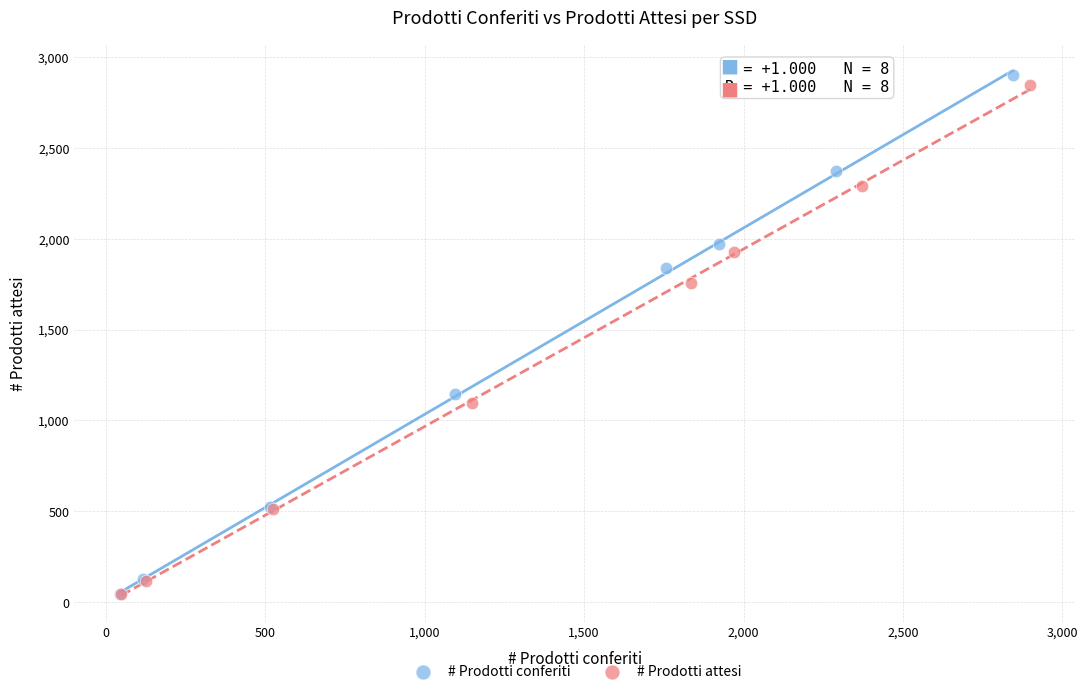

Which series has the largest Y range (max minus min)?

# Prodotti conferiti